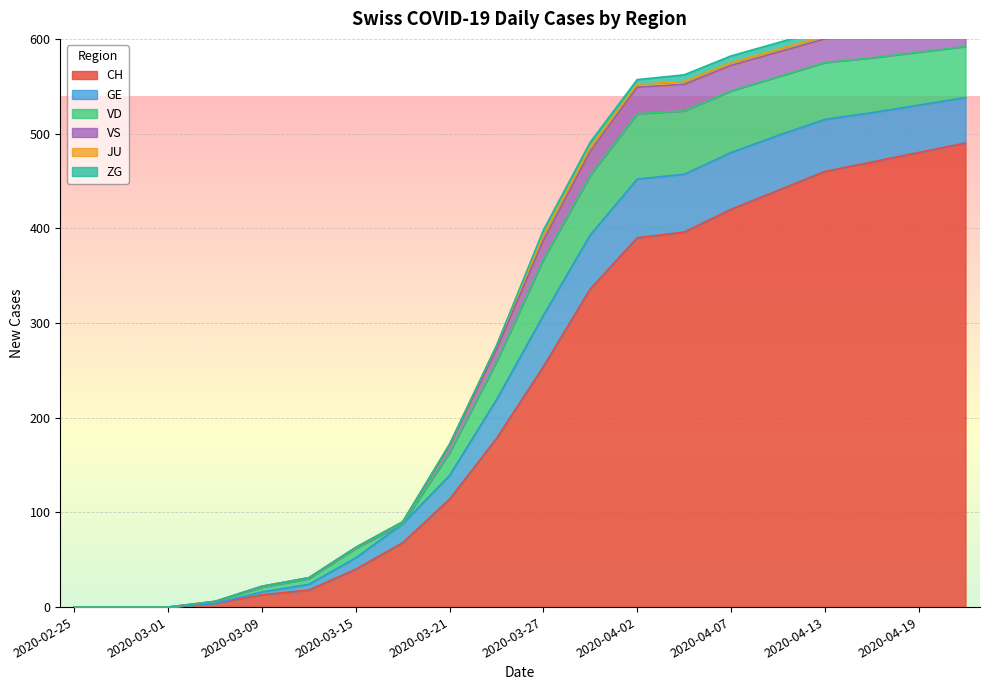

Reading right to left, what are all the values shown in this chart?

CH: 490	480	470	460	440	420	396	390	336	254	178	114	68	40	18	13	4	0	0	0
GE: 48	50	52	55	58	60	61	62	57	54	41	25	20	12	6	3	0	0	0	0
VD: 54	56	58	60	62	65	67	69	63	59	40	24	0	10	6	5	2	0	0	0
VS: 22	23	24	25	26	27	28	28	25	20	13	8	2	1	1	1	0	0	0	0
JU: 3	3	3	3	3	3	3	3	5	6	4	1	0	0	0	0	0	0	0	0
ZG: 7	7	7	7	7	7	7	5	5	5	0	0	0	0	0	0	0	0	0	0